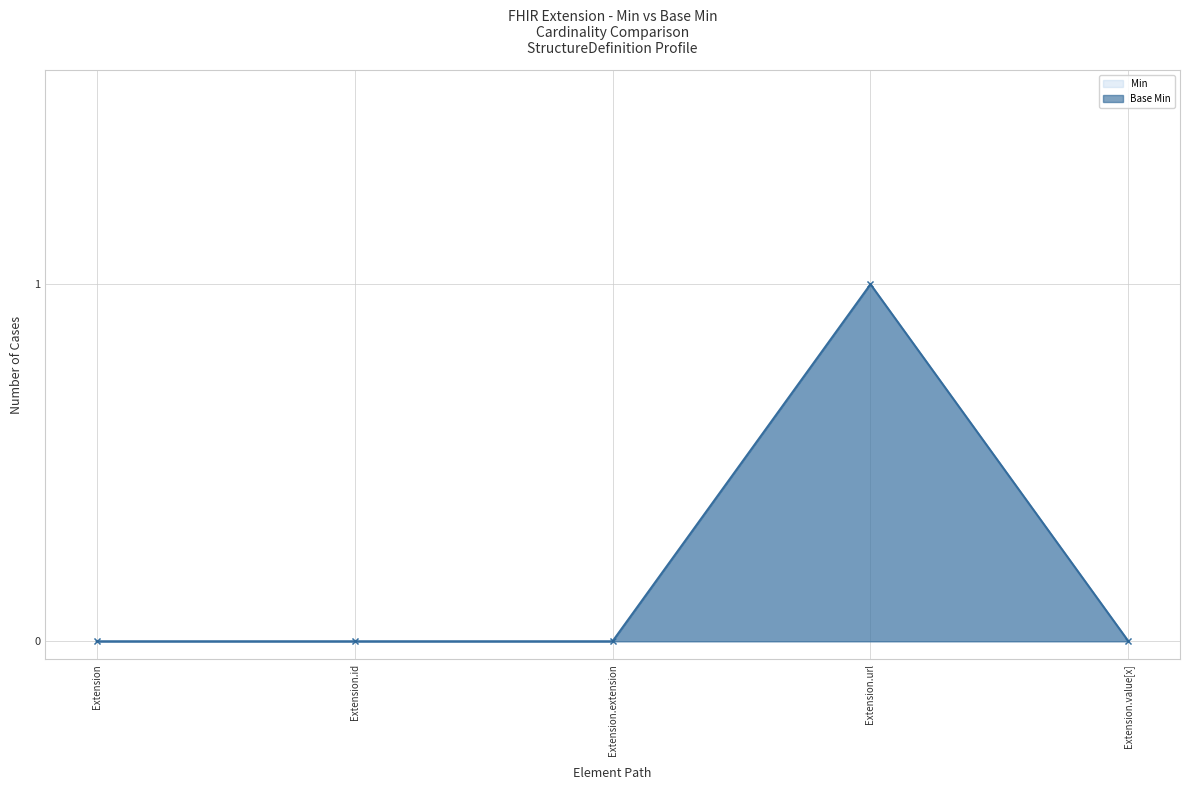

At which category does the chart reach its peak across all series?

Extension.url